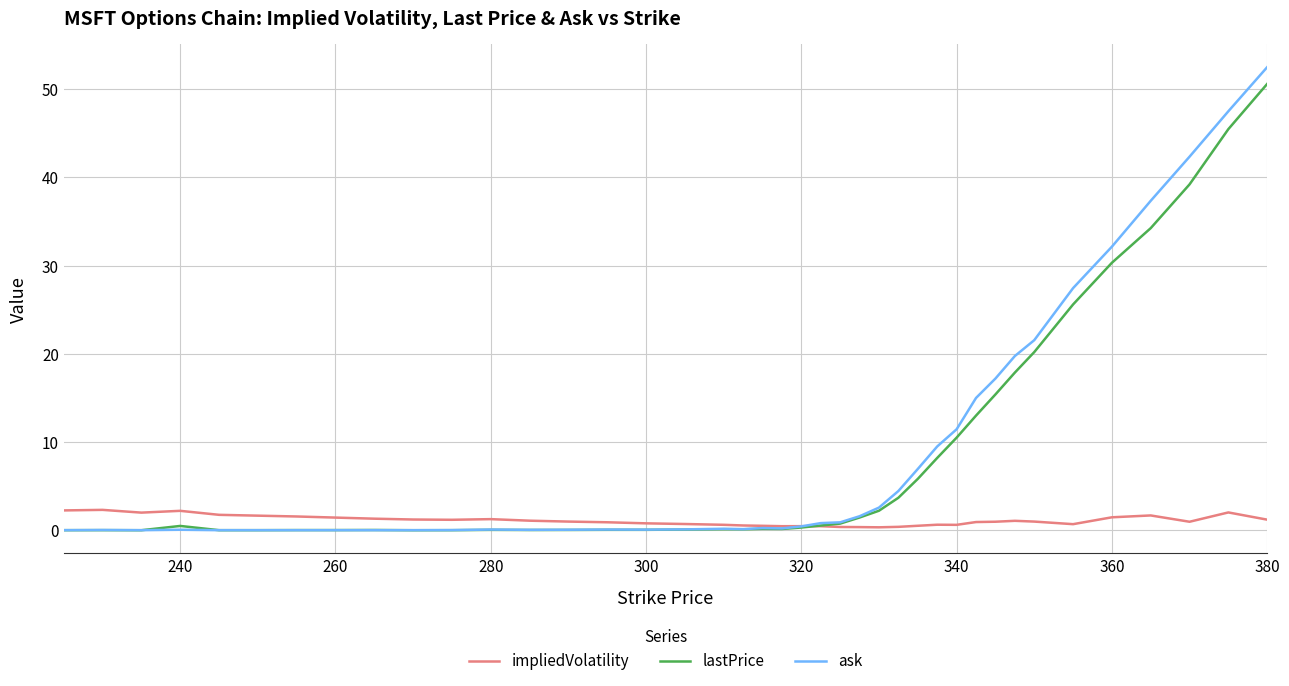

What is the highest value of the ask series?

52.5